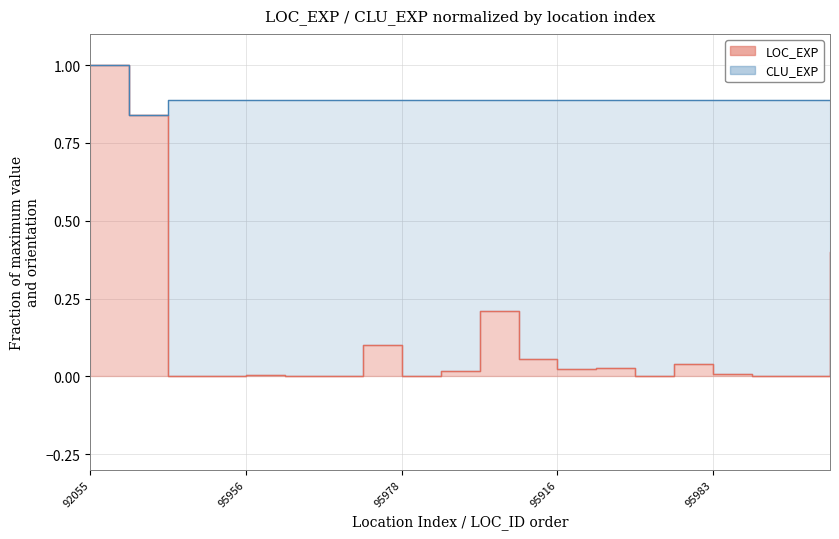

What value does the CLU_EXP line series have at 18?

0.9